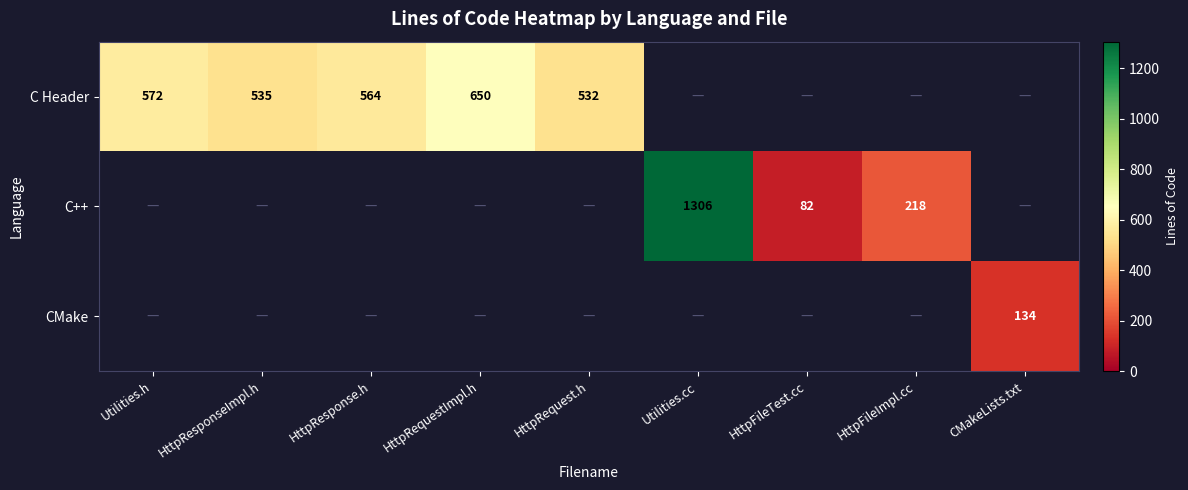

Is it true that C Header equals 535 at HttpResponseImpl.h?

True